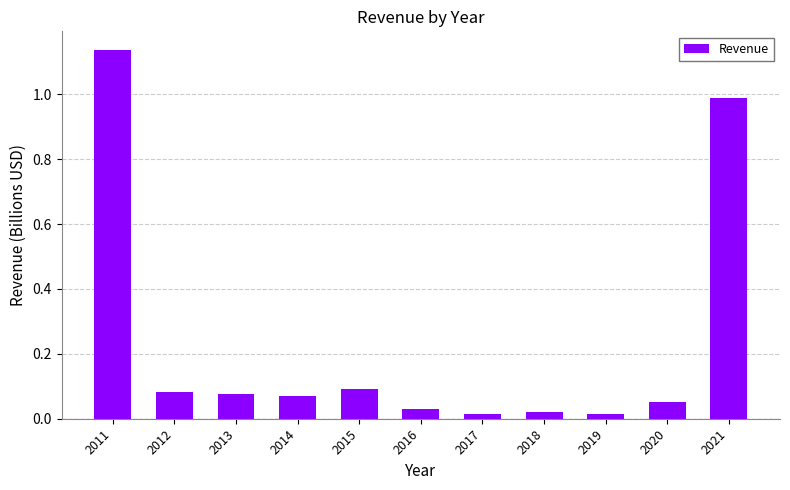

Is it true that the value at 2014 is 0.0?

False